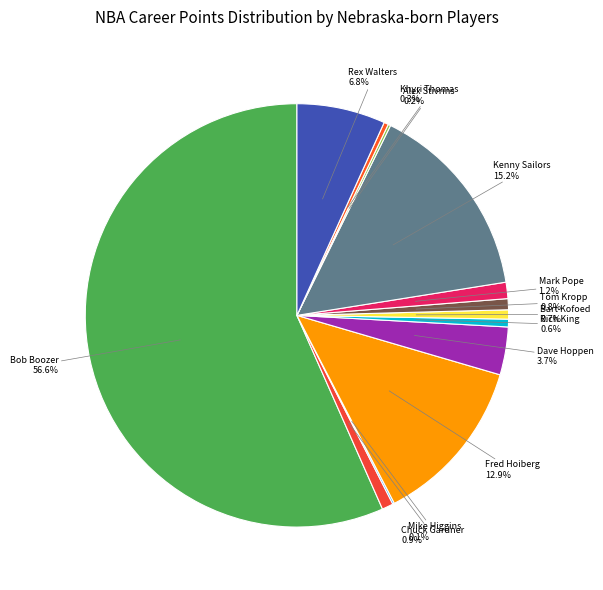

Rank the categories by value from lowest to highest.

Mike Higgins, Alex Stivrins, Khyri Thomas, Rich King, Bart Kofoed, Tom Kropp, Chuck Gardner, Mark Pope, Dave Hoppen, Rex Walters, Fred Hoiberg, Kenny Sailors, Bob Boozer